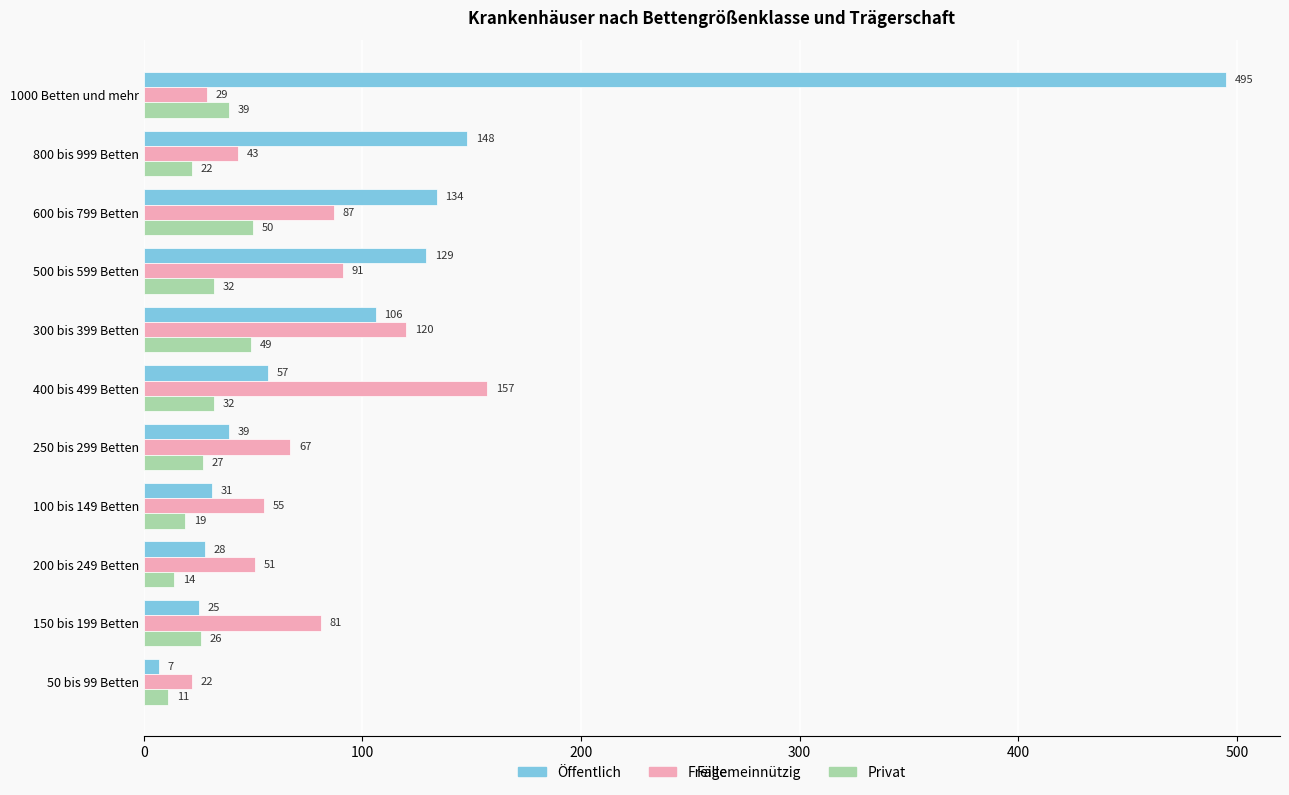

What is the total value across all series at 500 bis 599 Betten?

252